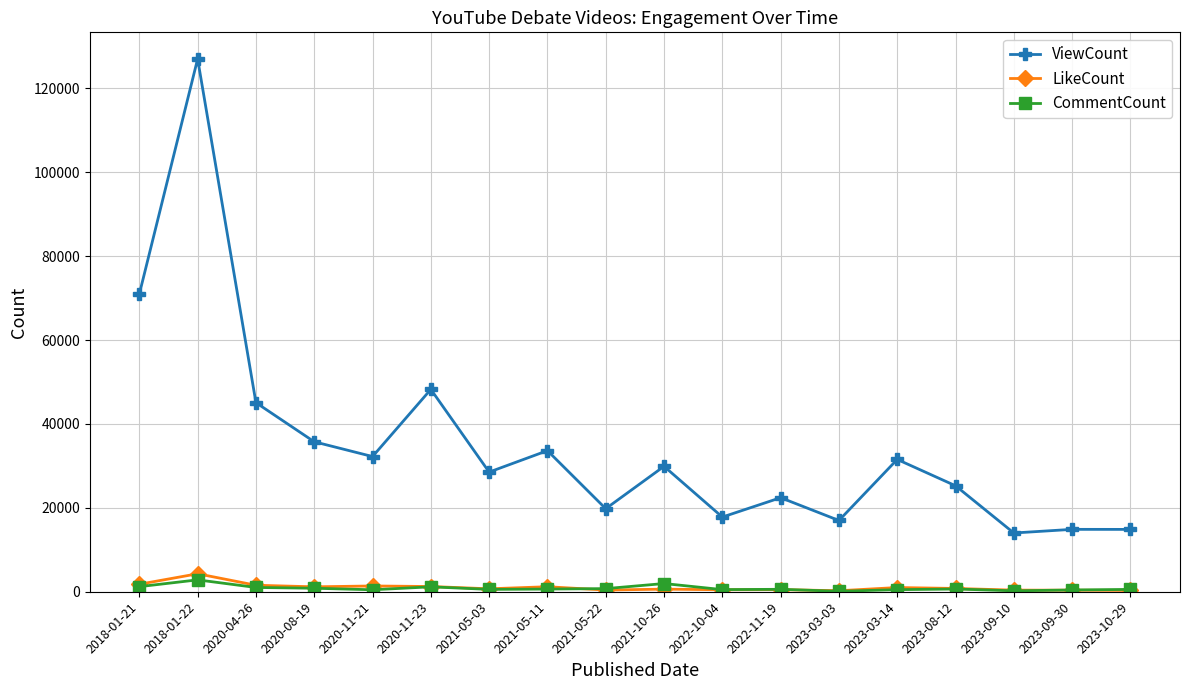

The value of CommentCount at 2023-09-10 is 223. True or false?

True